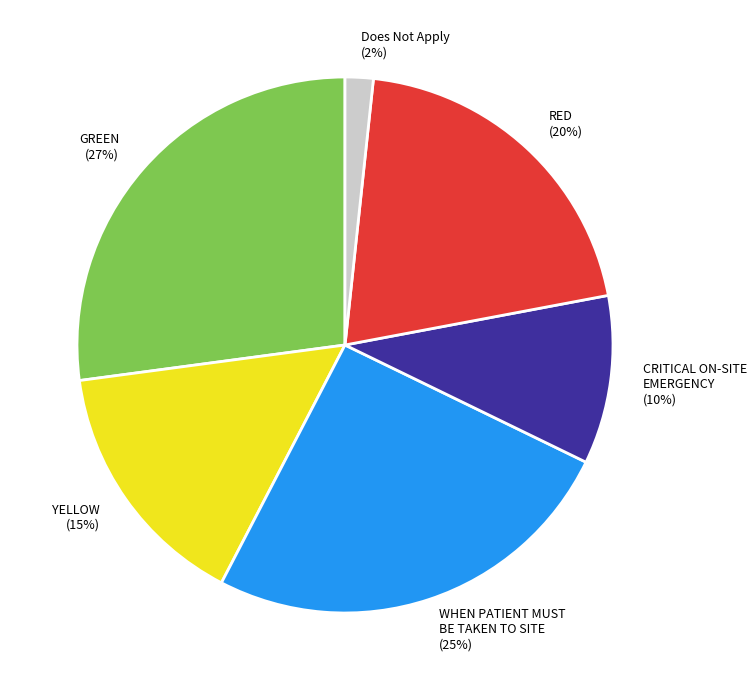

The CRITICAL ON-SITE EMERGENCY slice represents 10% of the pie. True or false?

True